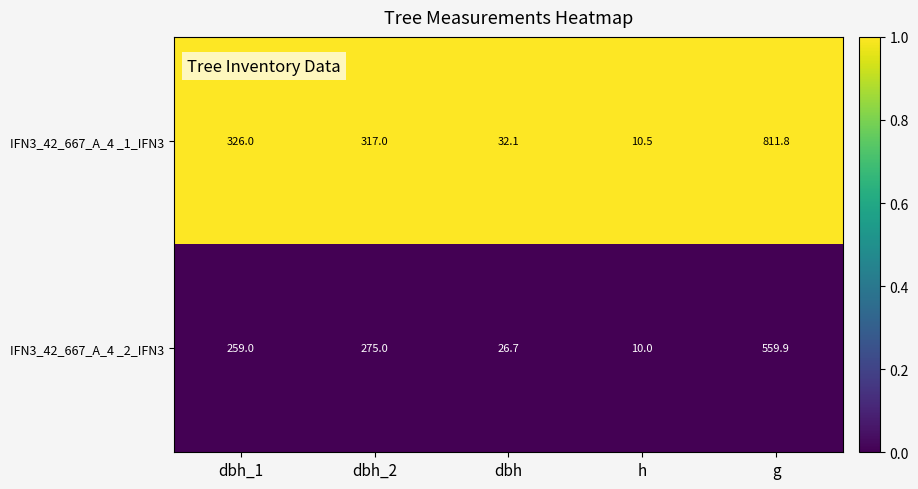

Which series has the largest range (max minus min)?

IFN3_42_667_A_4 _1_IFN3